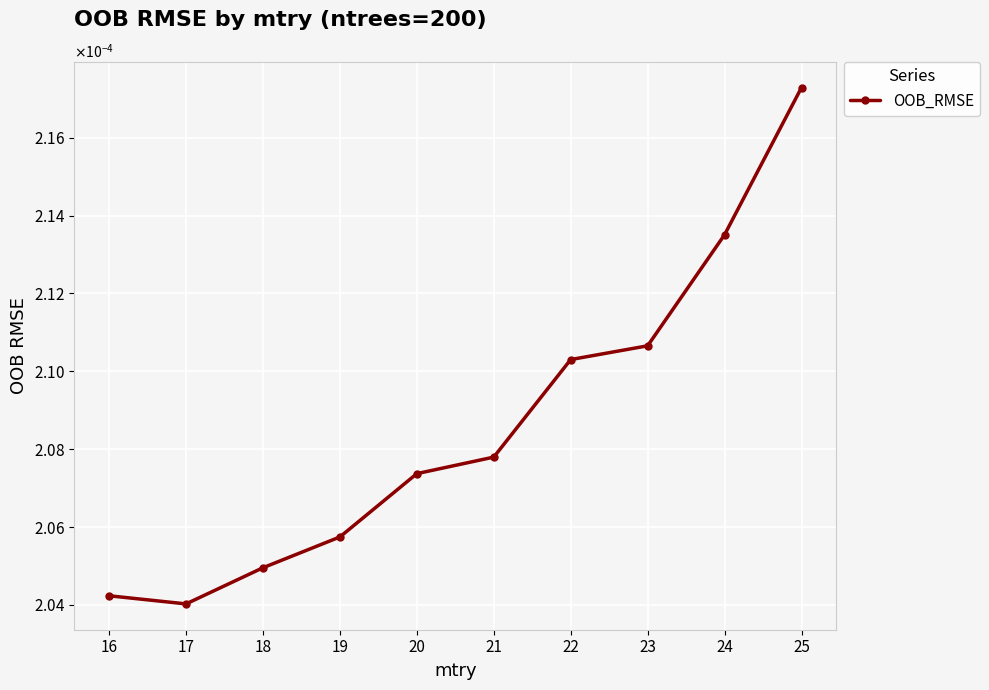

Which category has the lowest value across all series?

17